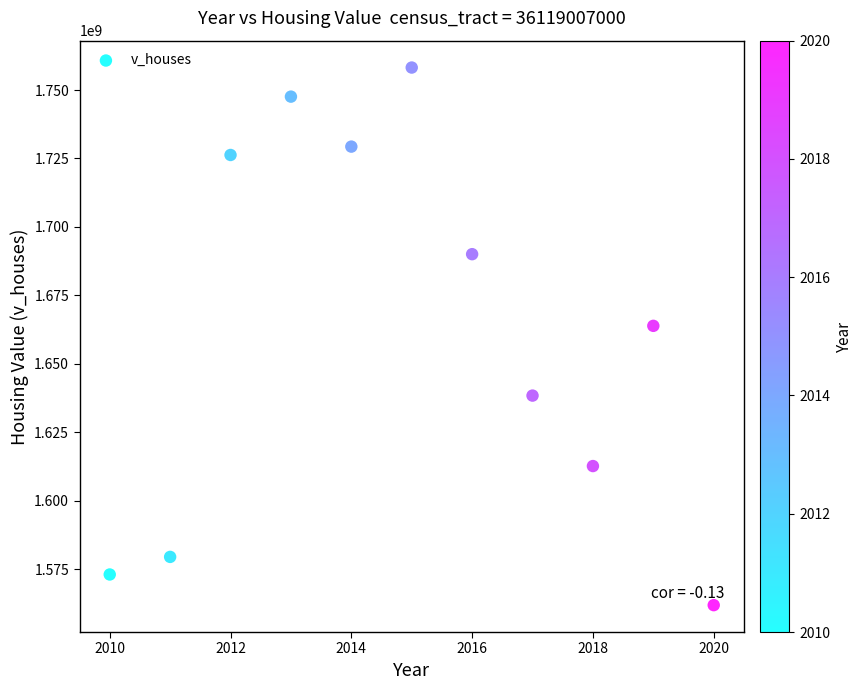

What Y value in the scatter plot is closest to 1660012600?

1663849000